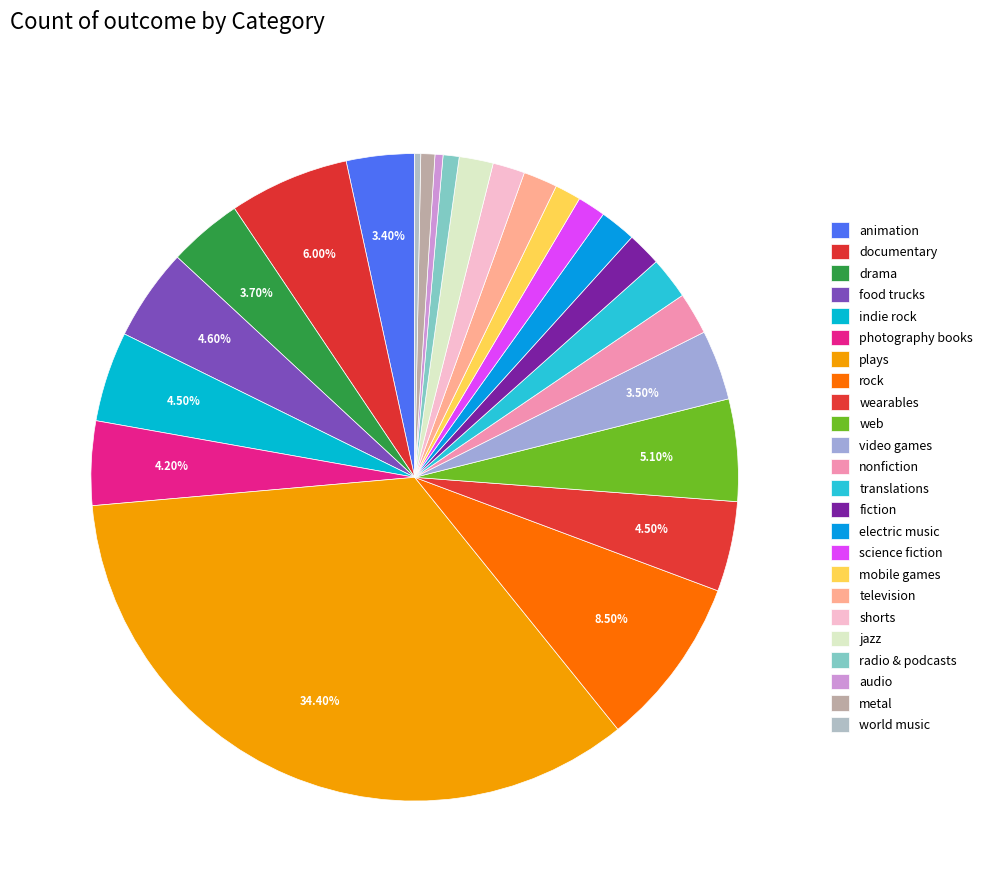

How many segments does this pie chart have?

24